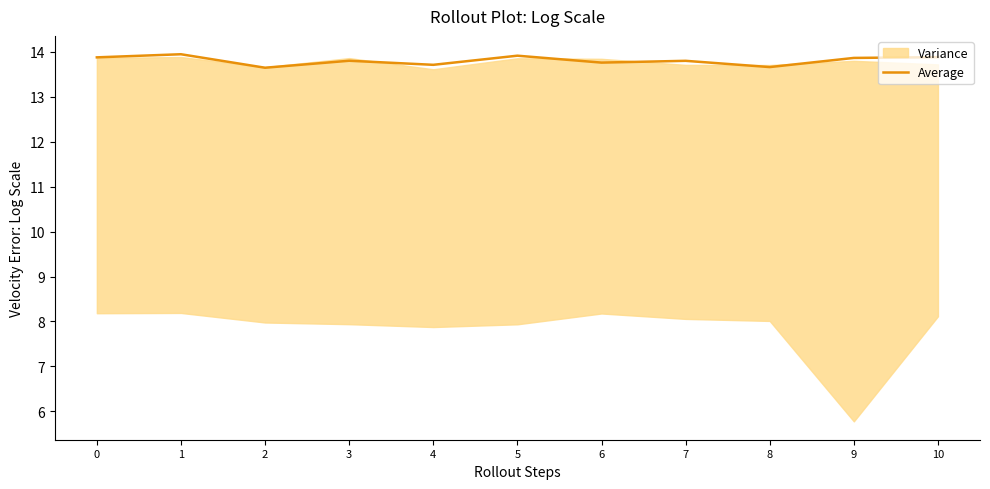

Reading left to right, what are all the values shown in this chart?

13.9	13.9	13.6	13.8	13.7	13.9	13.8	13.8	13.7	13.9	13.9